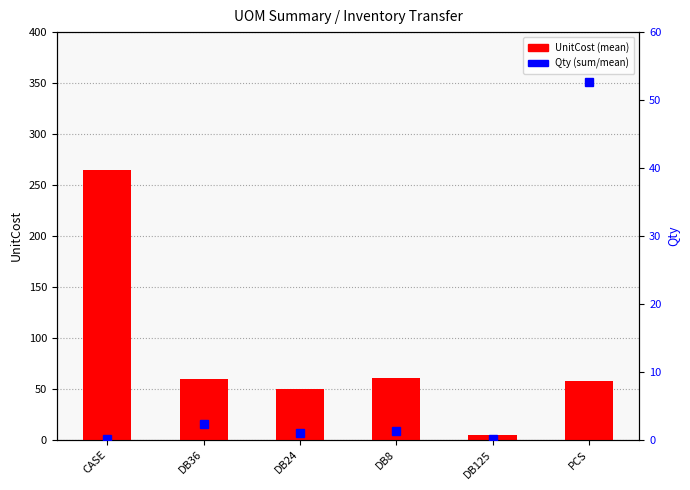

Is the value of Qty (sum/mean) at DB24 greater than the value of UnitCost (mean) at DB8?

No